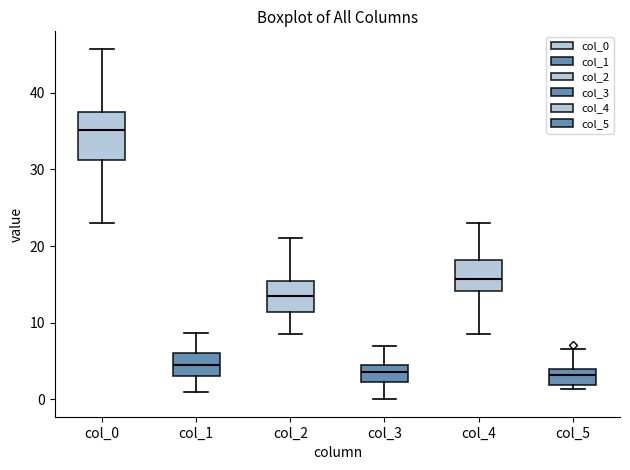

Which box's median line is the highest?

col_0